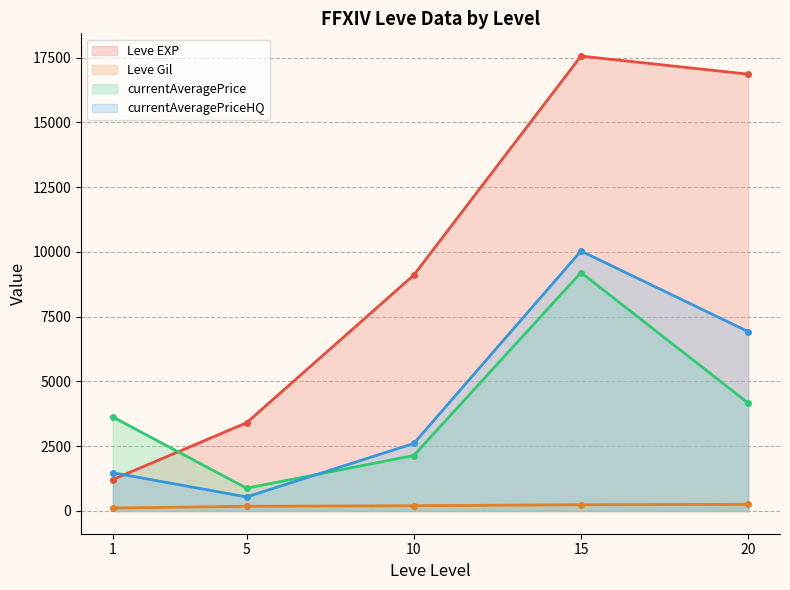

Does the chart display data point markers on the line(s)?

Yes